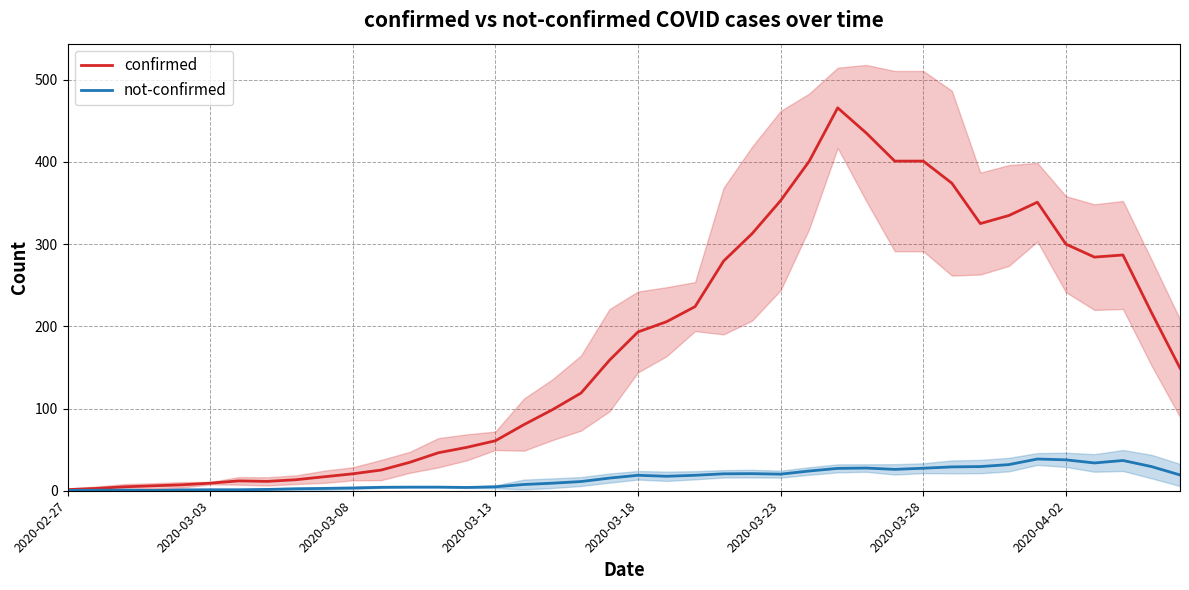

Count the number of data series in this chart.

2